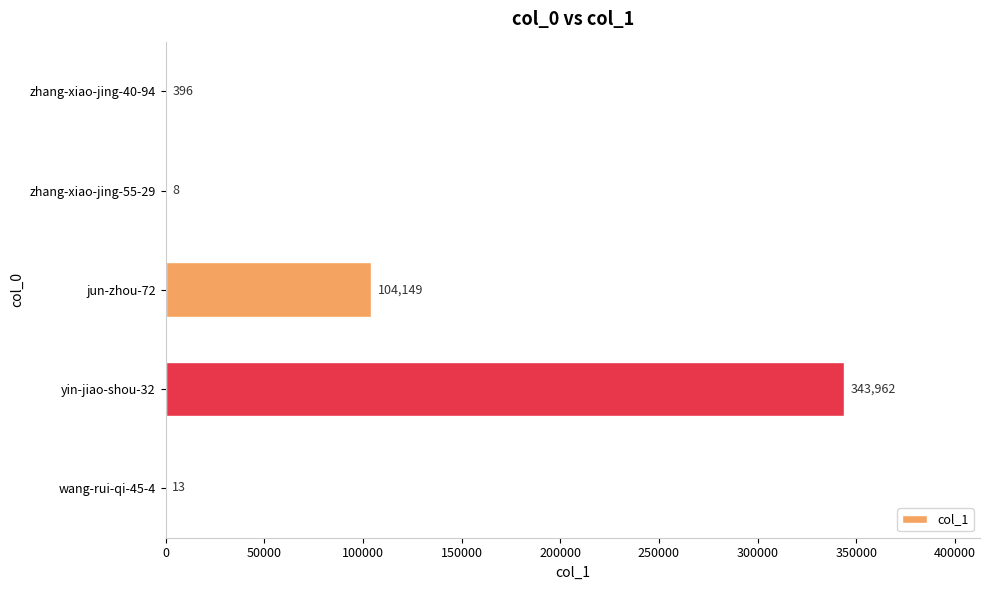

At which category does the chart reach its peak across all series?

yin-jiao-shou-32